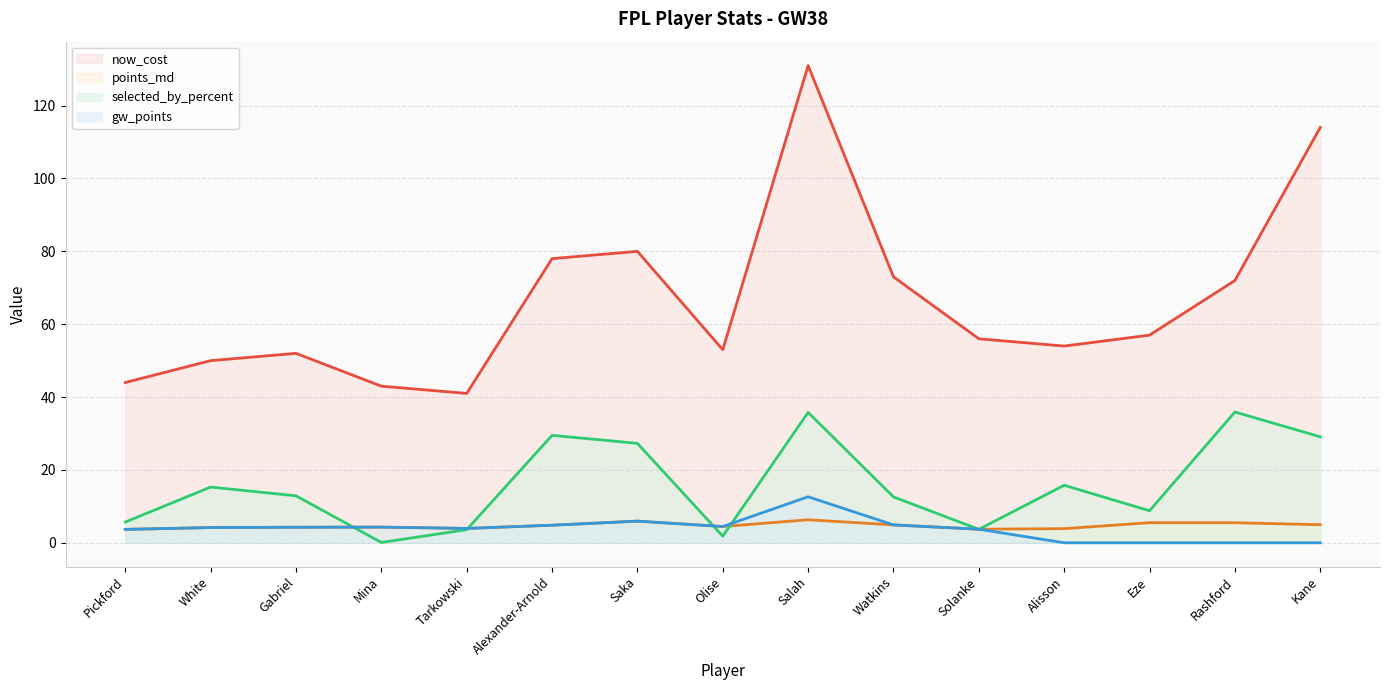

Rank the categories by gw_points value from lowest to highest.

Alisson, Eze, Rashford, Kane, Pickford, Solanke, Tarkowski, White, Gabriel, Mina, Olise, Alexander-Arnold, Watkins, Saka, Salah